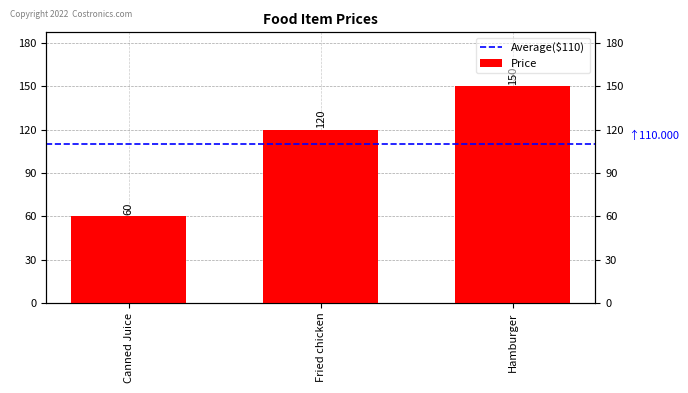

What is the difference between the second highest and minimum values?

60